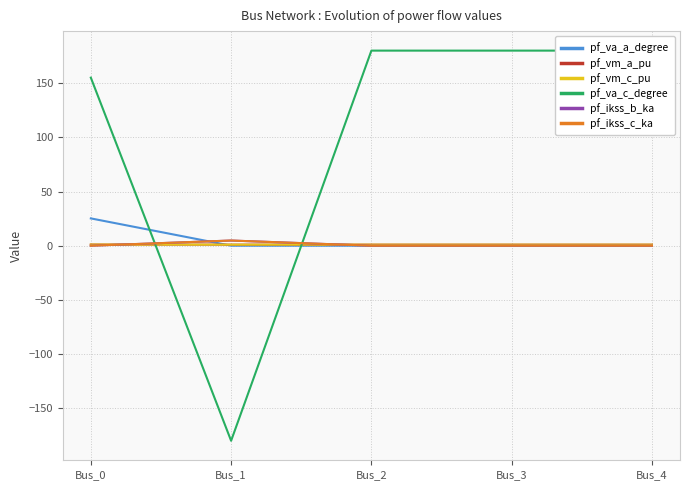

Which series has the largest range (max minus min)?

pf_va_c_degree